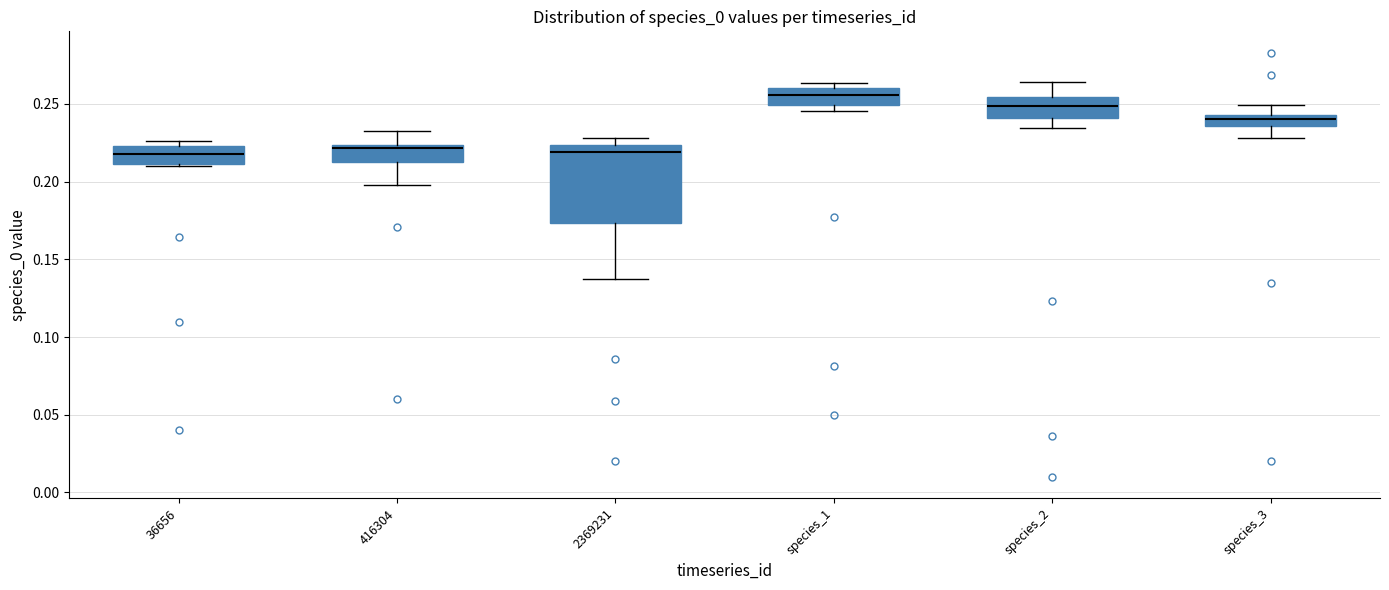

Where does the upper whisker of the box for 416304 end on the y-axis? The values are not printed on the chart, so give them approximately, as read against the axis.

0.235